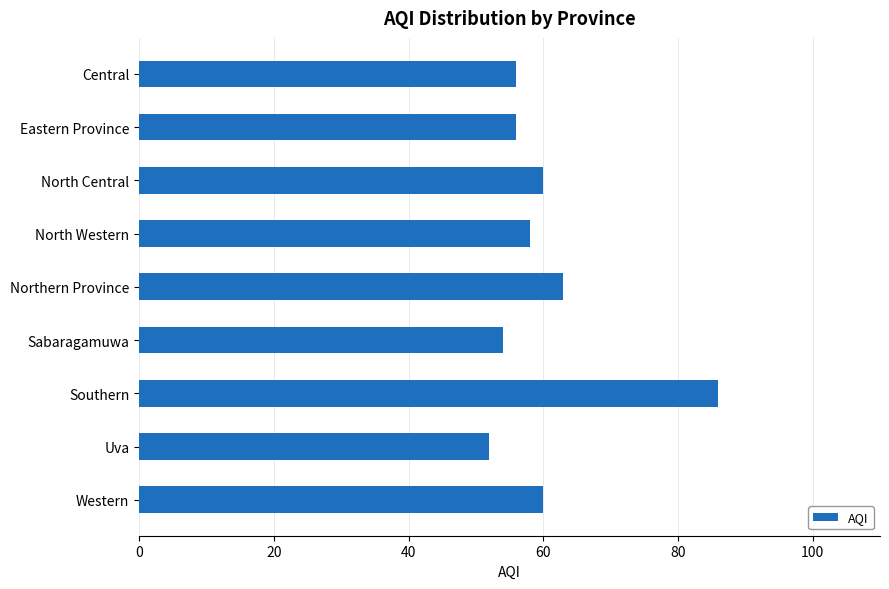

Which category has the highest value across all series?

Southern